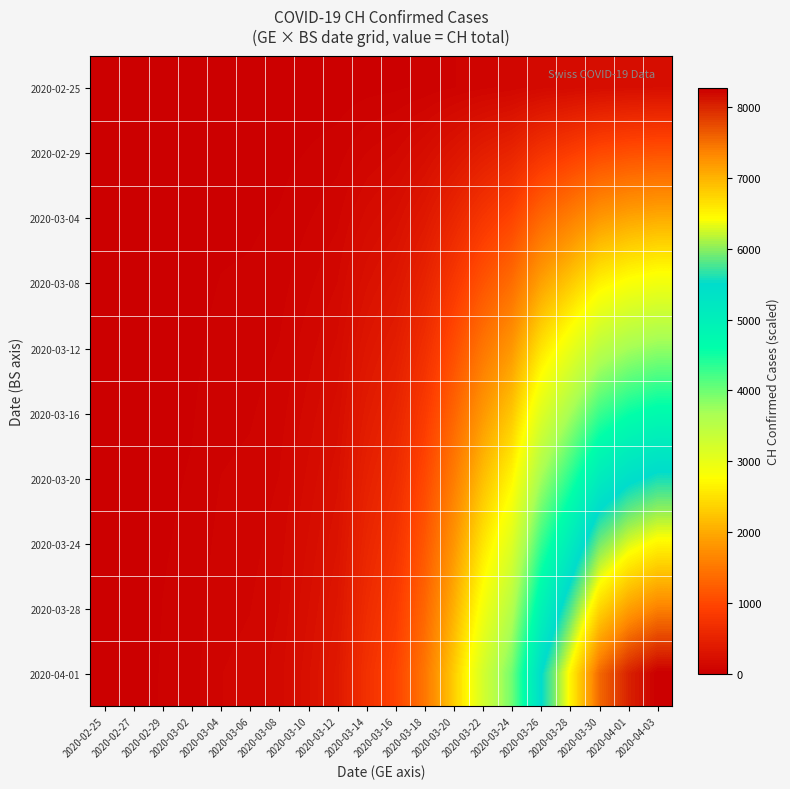

Reading left to right, list all the values displayed in this chart.

2020-02-25: 2020-02-25=0.0	2020-02-27=0.1	2020-02-29=1.0	2020-03-02=1.4	2020-03-04=2.6	2020-03-06=2.9	2020-03-08=3.9	2020-03-10=6.8	2020-03-12=9.9	2020-03-14=19.3	2020-03-16=25.7	2020-03-18=40.2	2020-03-20=62.2	2020-03-22=87.2	2020-03-24=107.6	2020-03-26=147.9	2020-03-28=175.1	2020-03-30=203.7	2020-04-01=216.6	2020-04-03=223.4
2020-02-29: 2020-02-25=0.0	2020-02-27=0.5	2020-02-29=5.0	2020-03-02=7.0	2020-03-04=13.0	2020-03-06=14.5	2020-03-08=19.5	2020-03-10=34.0	2020-03-12=49.5	2020-03-14=96.5	2020-03-16=128.5	2020-03-18=201.0	2020-03-20=311.0	2020-03-22=436.0	2020-03-24=538.0	2020-03-26=739.5	2020-03-28=875.5	2020-03-30=1018.5	2020-04-01=1083.0	2020-04-03=1117.0
2020-03-04: 2020-02-25=0.0	2020-02-27=0.9	2020-02-29=9.0	2020-03-02=12.6	2020-03-04=23.4	2020-03-06=26.1	2020-03-08=35.1	2020-03-10=61.2	2020-03-12=89.1	2020-03-14=173.7	2020-03-16=231.3	2020-03-18=361.8	2020-03-20=559.8	2020-03-22=784.8	2020-03-24=968.4	2020-03-26=1331.1	2020-03-28=1575.9	2020-03-30=1833.3	2020-04-01=1949.4	2020-04-03=2010.6
2020-03-08: 2020-02-25=0.0	2020-02-27=1.3	2020-02-29=13.0	2020-03-02=18.2	2020-03-04=33.8	2020-03-06=37.7	2020-03-08=50.7	2020-03-10=88.4	2020-03-12=128.7	2020-03-14=250.9	2020-03-16=334.1	2020-03-18=522.6	2020-03-20=808.6	2020-03-22=1133.6	2020-03-24=1398.8	2020-03-26=1922.7	2020-03-28=2276.3	2020-03-30=2648.1	2020-04-01=2815.8	2020-04-03=2904.2
2020-03-12: 2020-02-25=0.0	2020-02-27=1.7	2020-02-29=17.0	2020-03-02=23.8	2020-03-04=44.2	2020-03-06=49.3	2020-03-08=66.3	2020-03-10=115.6	2020-03-12=168.3	2020-03-14=328.1	2020-03-16=436.9	2020-03-18=683.4	2020-03-20=1057.4	2020-03-22=1482.4	2020-03-24=1829.2	2020-03-26=2514.3	2020-03-28=2976.7	2020-03-30=3462.9	2020-04-01=3682.2	2020-04-03=3797.8
2020-03-16: 2020-02-25=0.0	2020-02-27=2.1	2020-02-29=21.0	2020-03-02=29.4	2020-03-04=54.6	2020-03-06=60.9	2020-03-08=81.9	2020-03-10=142.8	2020-03-12=207.9	2020-03-14=405.3	2020-03-16=539.7	2020-03-18=844.2	2020-03-20=1306.2	2020-03-22=1831.2	2020-03-24=2259.6	2020-03-26=3105.9	2020-03-28=3677.1	2020-03-30=4277.7	2020-04-01=4548.6	2020-04-03=4691.4
2020-03-20: 2020-02-25=0.0	2020-02-27=2.5	2020-02-29=25.0	2020-03-02=35.0	2020-03-04=65.0	2020-03-06=72.5	2020-03-08=97.5	2020-03-10=170.0	2020-03-12=247.5	2020-03-14=482.5	2020-03-16=642.5	2020-03-18=1005.0	2020-03-20=1555.0	2020-03-22=2180.0	2020-03-24=2690.0	2020-03-26=3697.5	2020-03-28=4377.5	2020-03-30=5092.5	2020-04-01=5415.0	2020-04-03=5585.0
2020-03-24: 2020-02-25=0.0	2020-02-27=2.9	2020-02-29=29.0	2020-03-02=40.6	2020-03-04=75.4	2020-03-06=84.1	2020-03-08=113.1	2020-03-10=197.2	2020-03-12=287.1	2020-03-14=559.7	2020-03-16=745.3	2020-03-18=1165.8	2020-03-20=1803.8	2020-03-22=2528.8	2020-03-24=3120.4	2020-03-26=4289.1	2020-03-28=5077.9	2020-03-30=5907.3	2020-04-01=6281.4	2020-04-03=6478.6
2020-03-28: 2020-02-25=0.0	2020-02-27=3.3	2020-02-29=33.0	2020-03-02=46.2	2020-03-04=85.8	2020-03-06=95.7	2020-03-08=128.7	2020-03-10=224.4	2020-03-12=326.7	2020-03-14=636.9	2020-03-16=848.1	2020-03-18=1326.6	2020-03-20=2052.6	2020-03-22=2877.6	2020-03-24=3550.8	2020-03-26=4880.7	2020-03-28=5778.3	2020-03-30=6722.1	2020-04-01=7147.8	2020-04-03=7372.2
2020-04-01: 2020-02-25=0.0	2020-02-27=3.7	2020-02-29=37.0	2020-03-02=51.8	2020-03-04=96.2	2020-03-06=107.3	2020-03-08=144.3	2020-03-10=251.6	2020-03-12=366.3	2020-03-14=714.1	2020-03-16=950.9	2020-03-18=1487.4	2020-03-20=2301.4	2020-03-22=3226.4	2020-03-24=3981.2	2020-03-26=5472.3	2020-03-28=6478.7	2020-03-30=7536.9	2020-04-01=8014.2	2020-04-03=8265.8